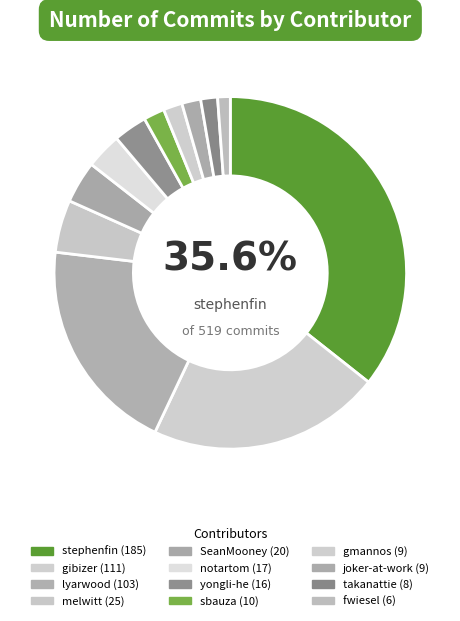

Count the number of slices in the pie.

12